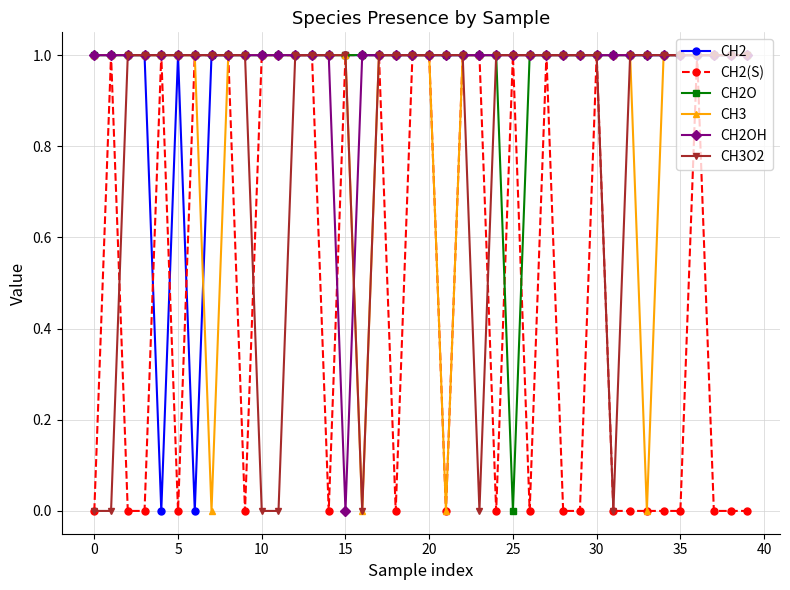

What is the difference between the second highest and minimum values in the CH2OH series?

1